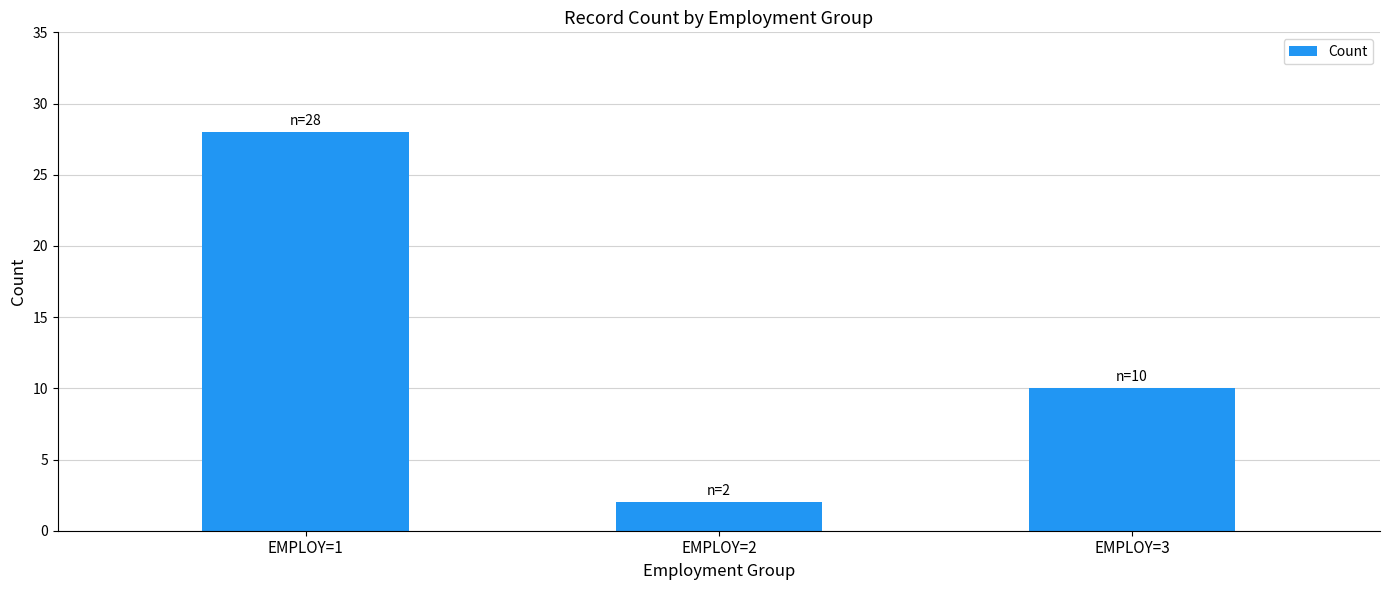

At which label does the data first exceed 10?

EMPLOY=1